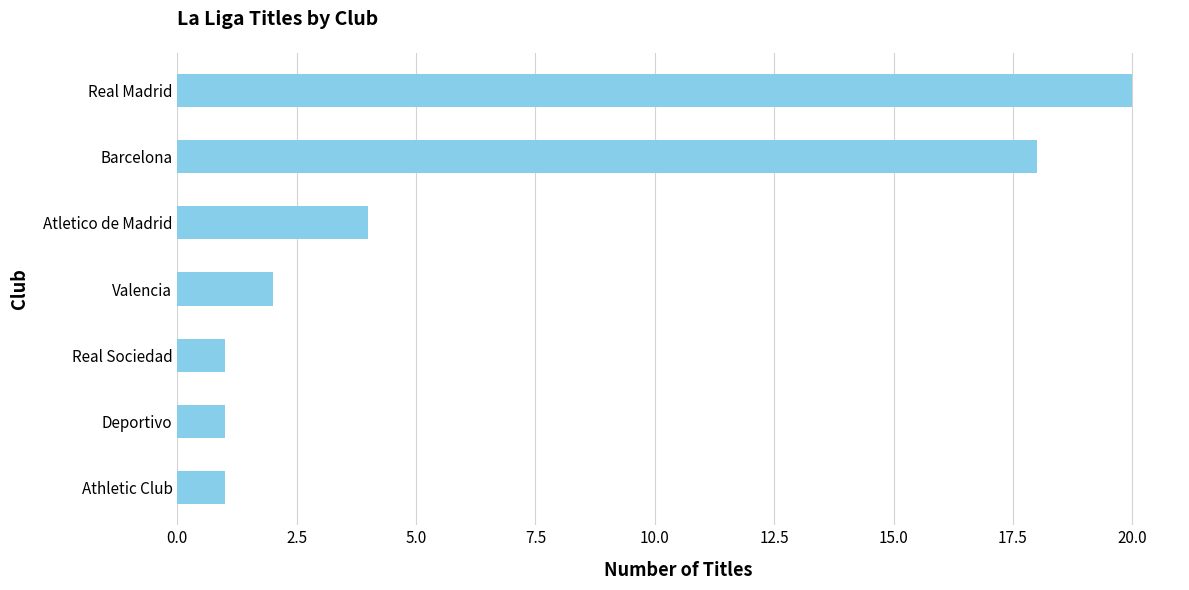

What is the difference between the values at Atletico de Madrid and Real Sociedad?

3